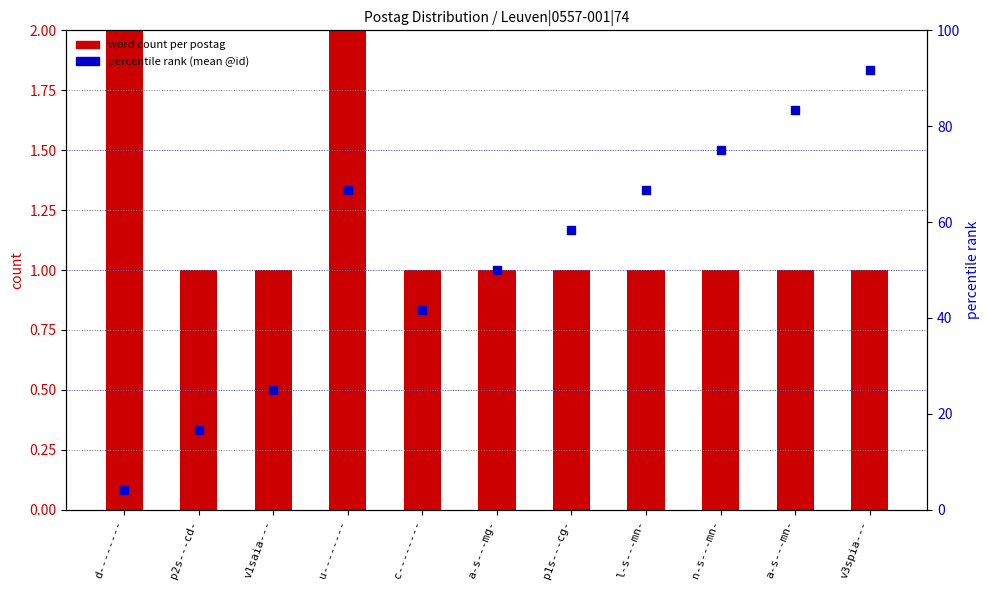

Which series has the largest total across all categories?

percentile rank (mean @id)